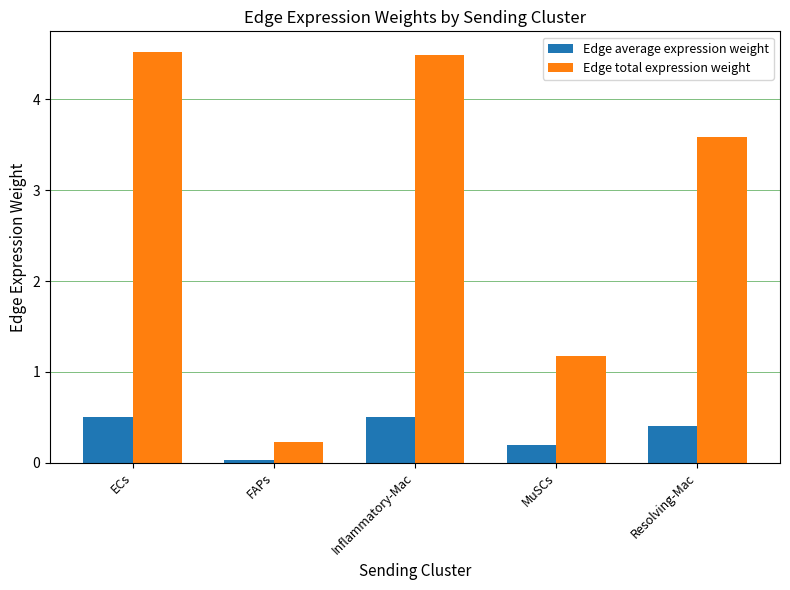

Which series has the largest total across all categories?

Edge total expression weight